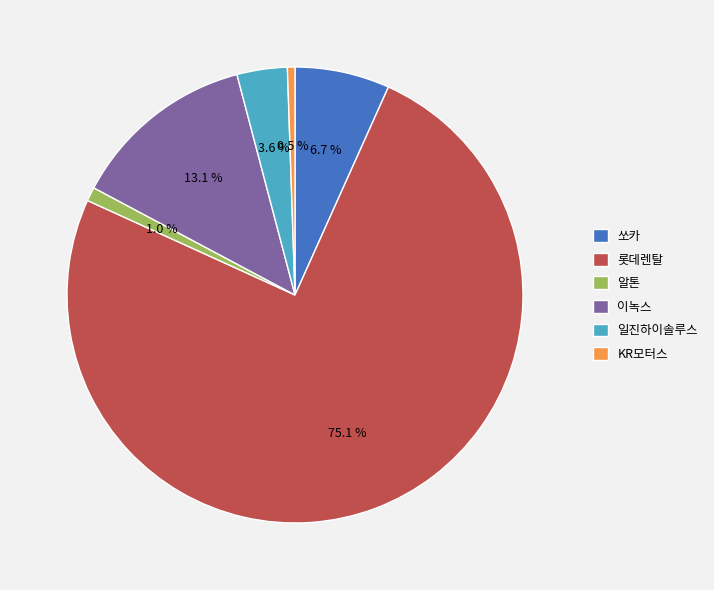

Is it true that 롯데렌탈 is 80% of the pie?

False